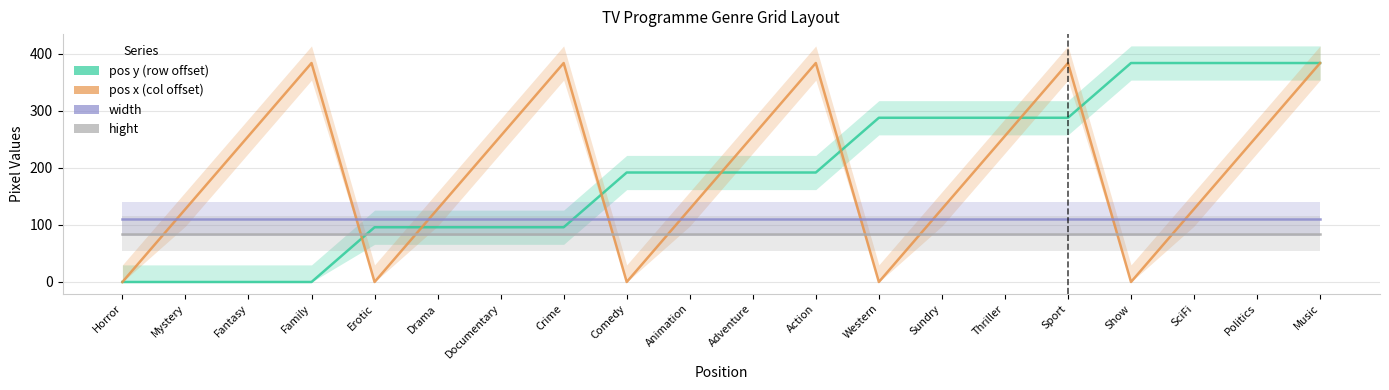

Reading left to right, what are all the values shown in this chart?

pos y: Horror=0	Mystery=0	Fantasy=0	Family=0	Erotic=96	Drama=96	Documentary=96	Crime=96	Comedy=192	Animation=192	Adventure=192	Action=192	Western=288	Sundry=288	Thriller=288	Sport=288	Show=384	SciFi=384	Politics=384	Music=384
pos x: Horror=0	Mystery=128	Fantasy=256	Family=384	Erotic=0	Drama=128	Documentary=256	Crime=384	Comedy=0	Animation=128	Adventure=256	Action=384	Western=0	Sundry=128	Thriller=256	Sport=384	Show=0	SciFi=128	Politics=256	Music=384
width: Horror=110	Mystery=110	Fantasy=110	Family=110	Erotic=110	Drama=110	Documentary=110	Crime=110	Comedy=110	Animation=110	Adventure=110	Action=110	Western=110	Sundry=110	Thriller=110	Sport=110	Show=110	SciFi=110	Politics=110	Music=110
hight: Horror=85	Mystery=85	Fantasy=85	Family=85	Erotic=85	Drama=85	Documentary=85	Crime=85	Comedy=85	Animation=85	Adventure=85	Action=85	Western=85	Sundry=85	Thriller=85	Sport=85	Show=85	SciFi=85	Politics=85	Music=85